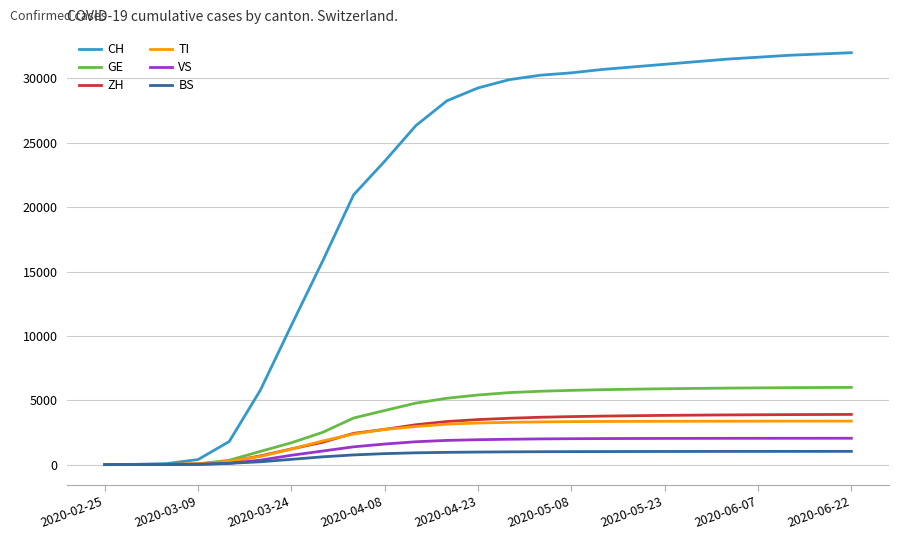

What is the maximum value shown in the chart?

32000